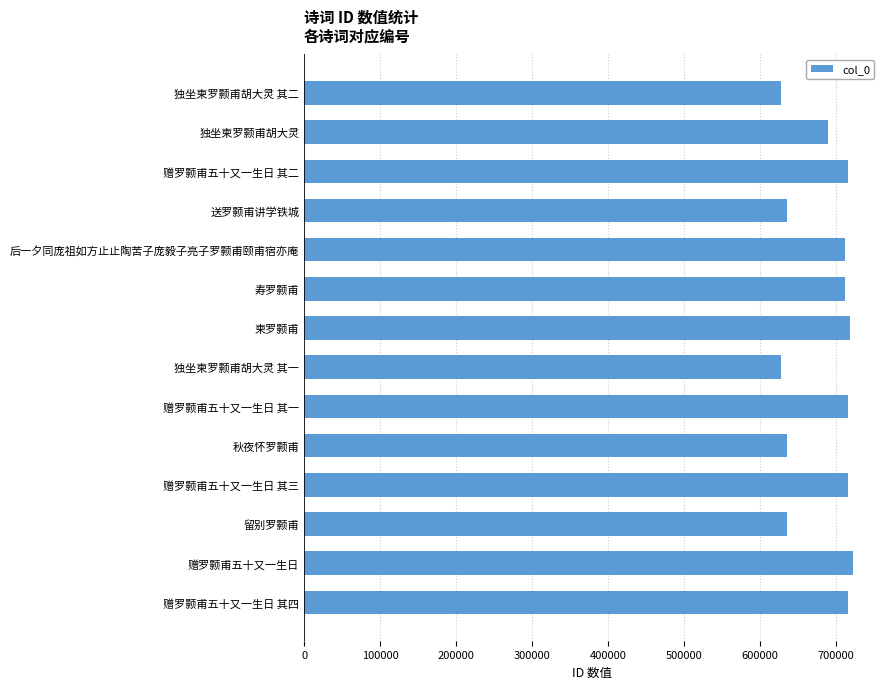

Approximately how many times larger is the value at 赠罗颢甫五十又一生日 其三 compared to 独坐柬罗颢甫胡大灵?

1.0